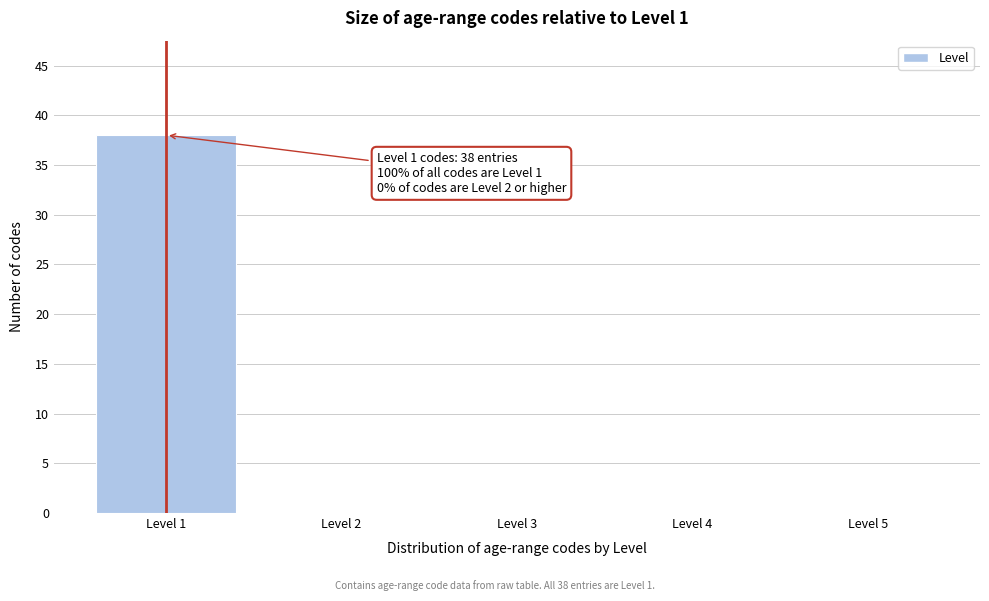

Which range on the x-axis has the tallest bar?

0.5 to 1.5